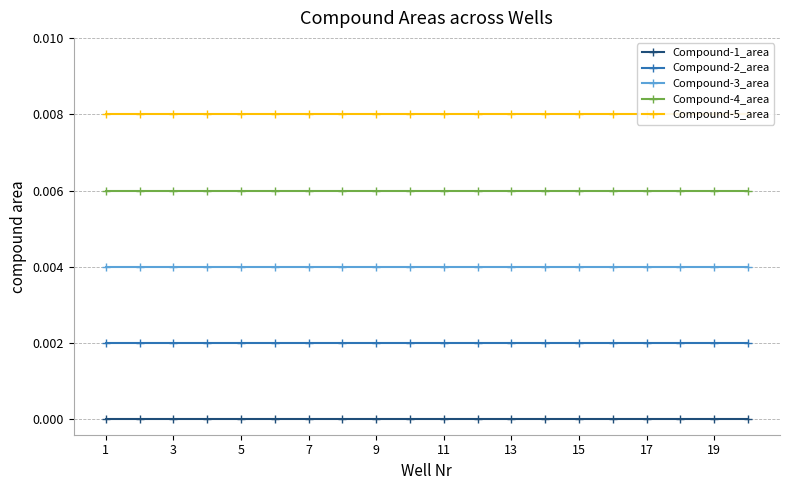

True or false: Compound-5_area has a value of 0.0 at 12.

False